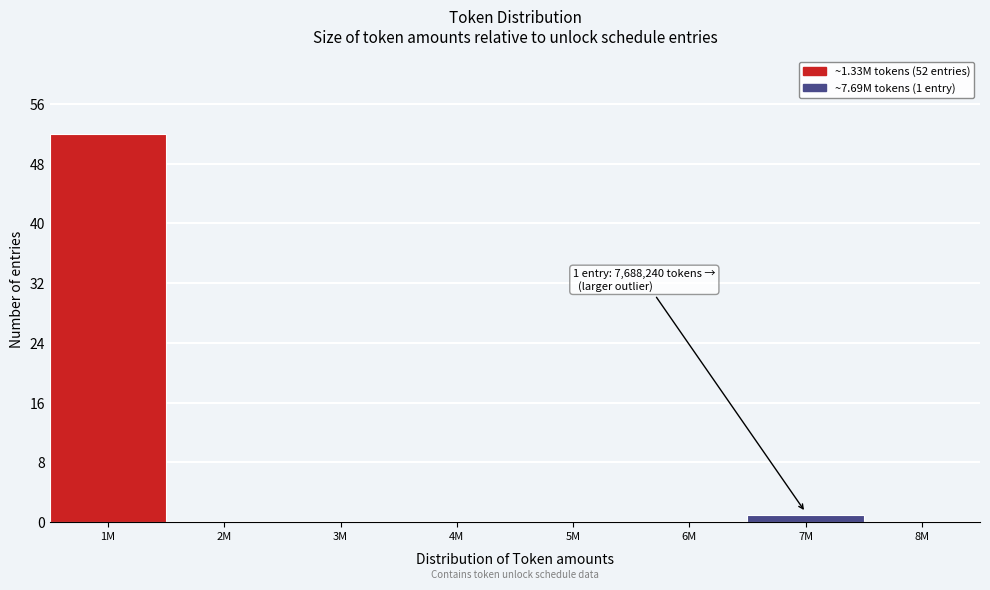

Reading left to right, extract all data points from this chart.

1M=52	2M=0	3M=0	4M=0	5M=0	6M=0	7M=1	8M=0